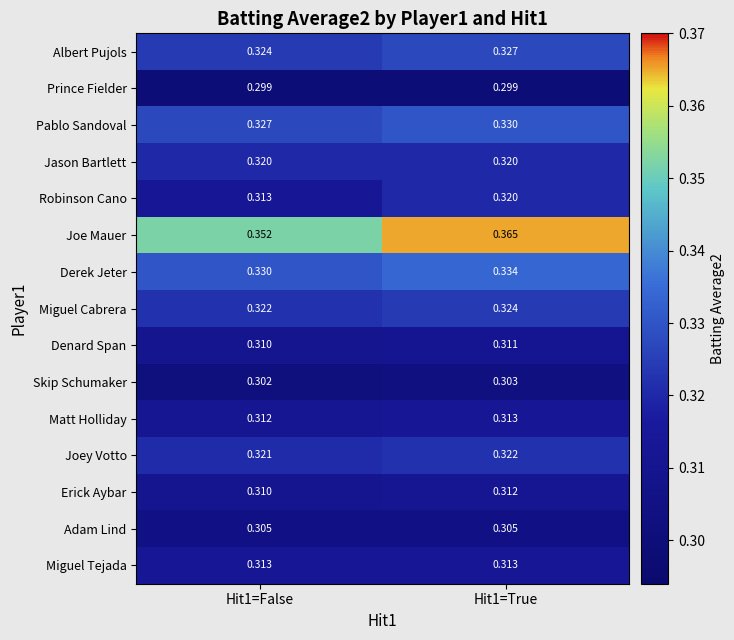

Which series has the largest range (max minus min)?

Joe Mauer